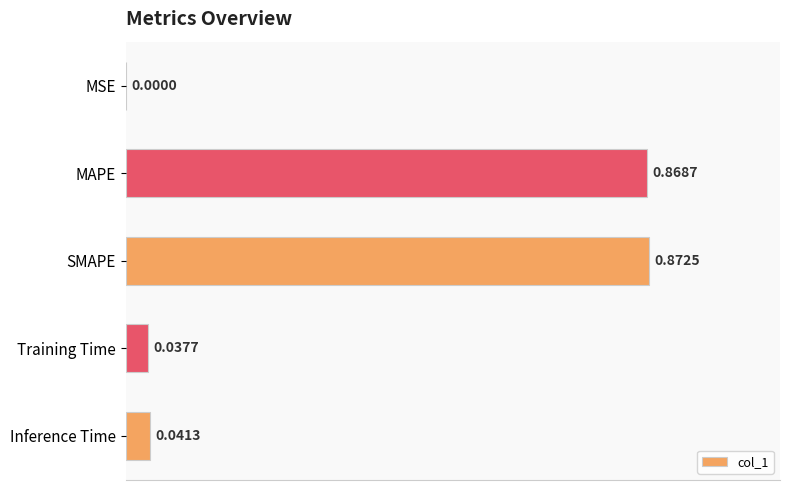

What is the sum of all values?

1.8